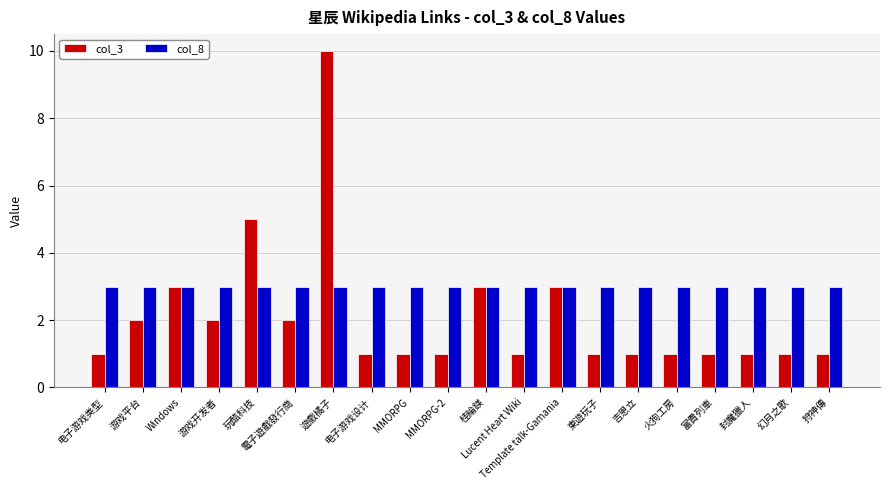

How many bars are there in each group?

2